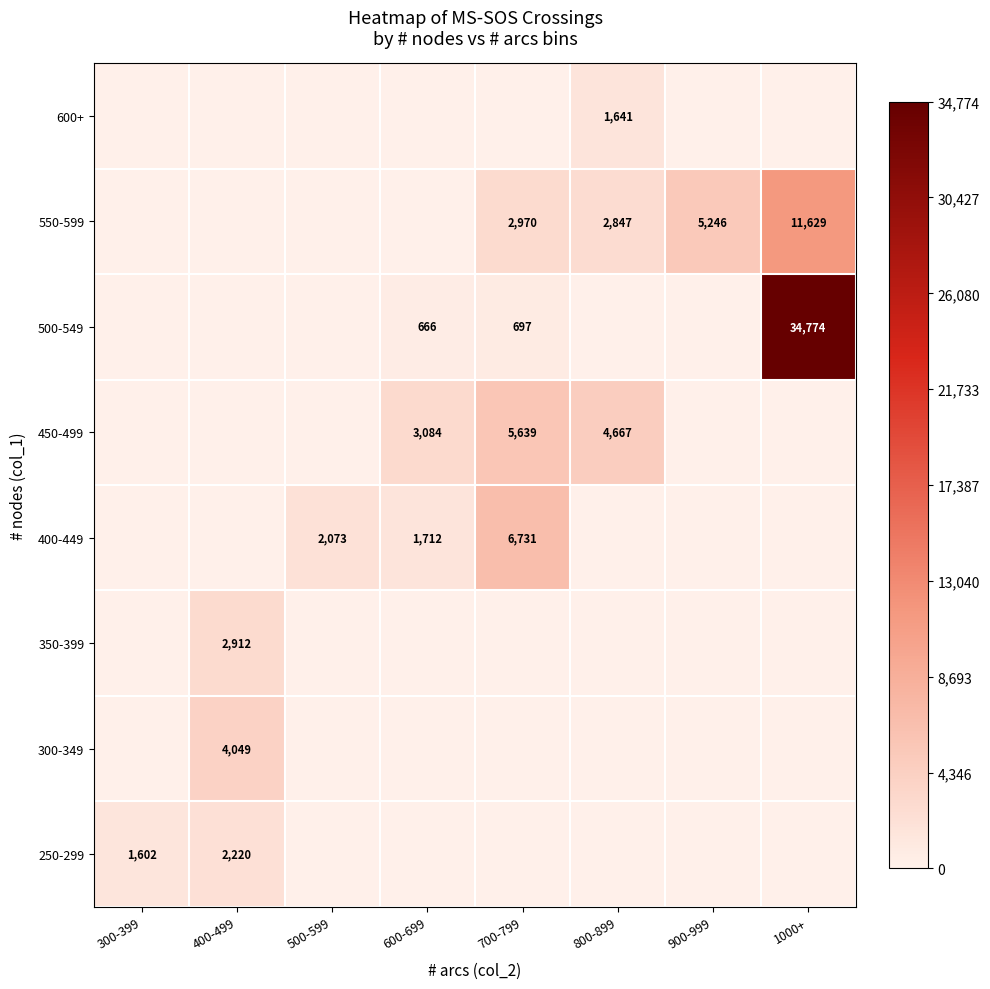

What is the maximum value shown in the chart?

34774